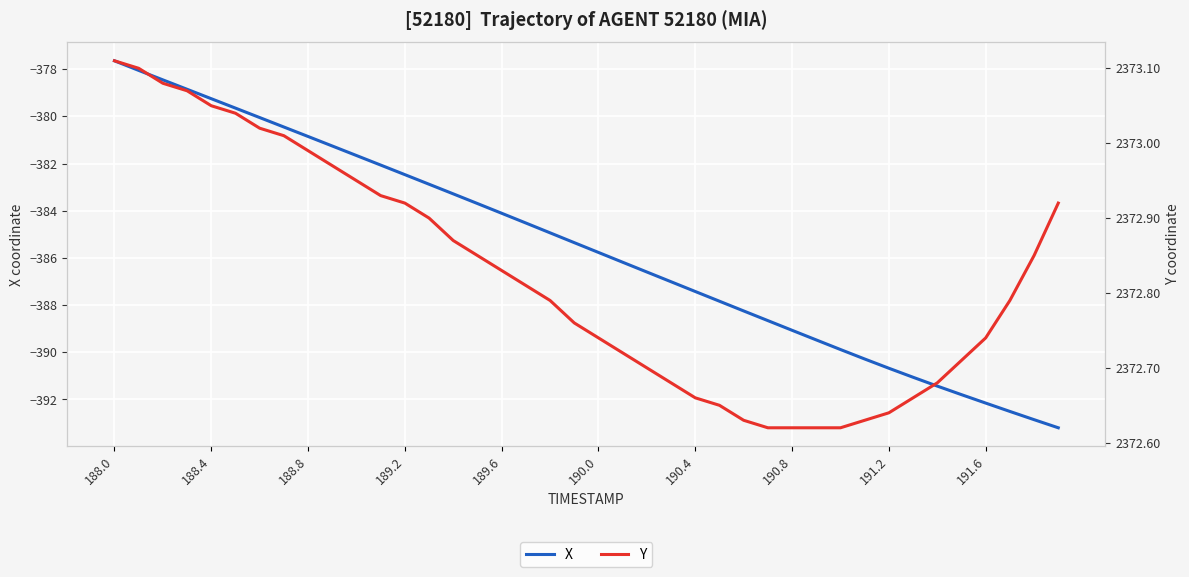

What is the difference between the highest and lowest values at 37?

2765.3